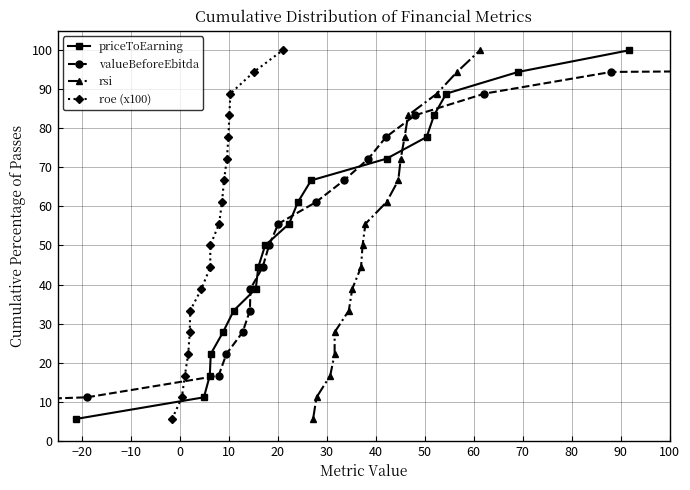

How many distinct data groups are displayed?

4